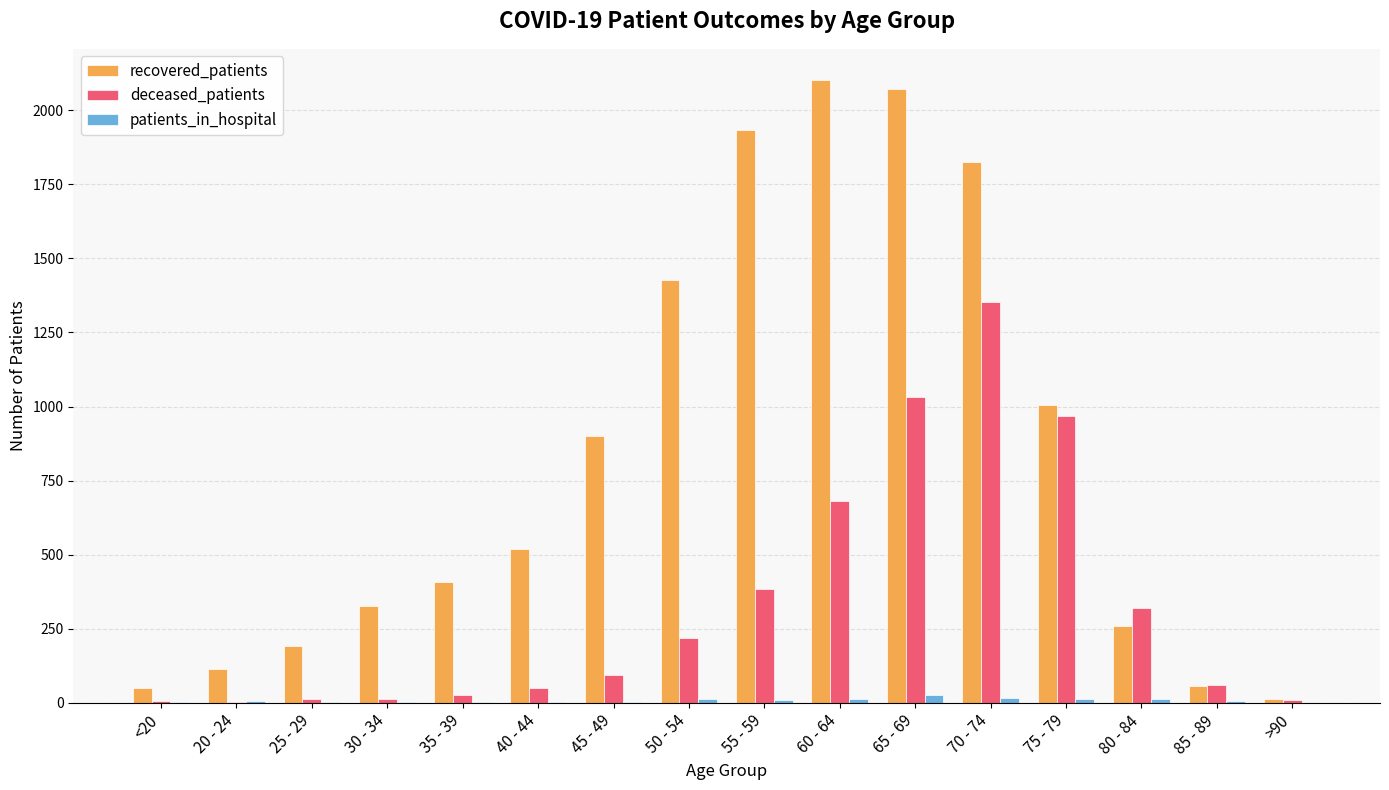

What is the sum of all deceased_patients values?

5235